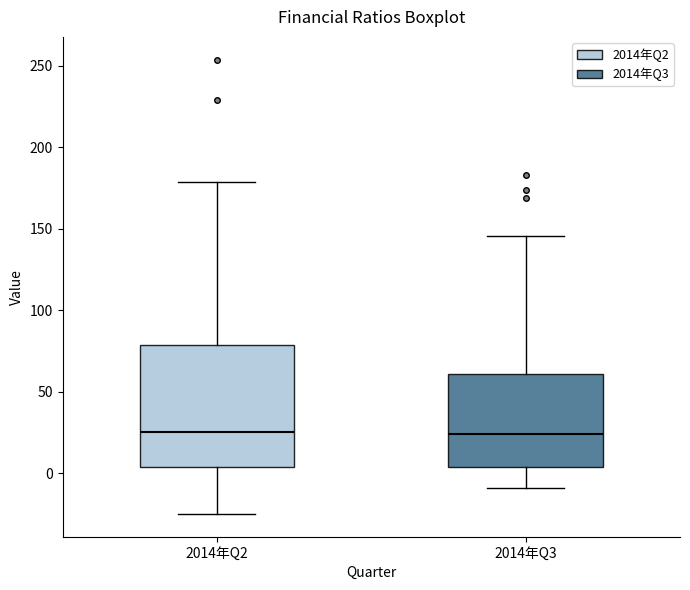

Reading left to right, transcribe this box plot: for each box, give where its median line is, the range the box spans, and where its two whiskers end, as read against the y-axis. The values are not printed on the chart, so give them approximately, as read against the axis.

2014年Q2: median 25, box 5 to 80, whiskers -25 to 180
2014年Q3: median 25, box 5 to 60, whiskers -10 to 145